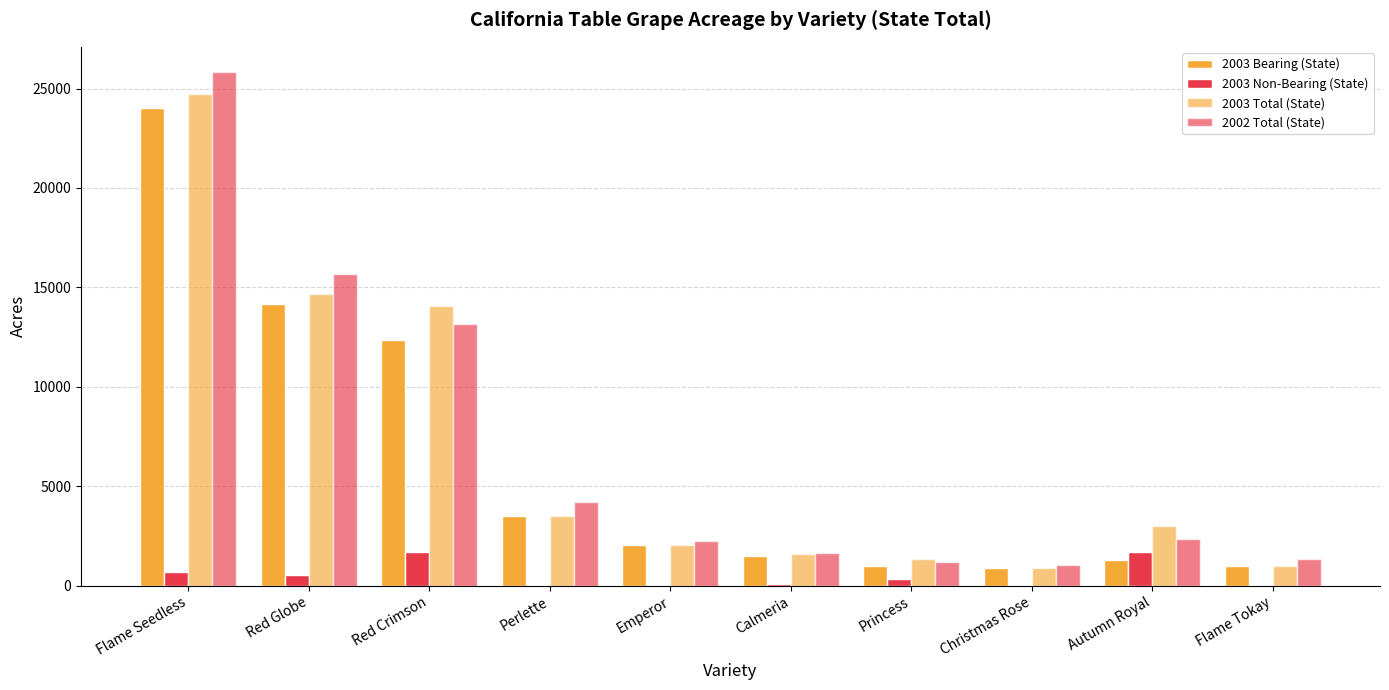

What is the total value across all series at Red Globe?

45057